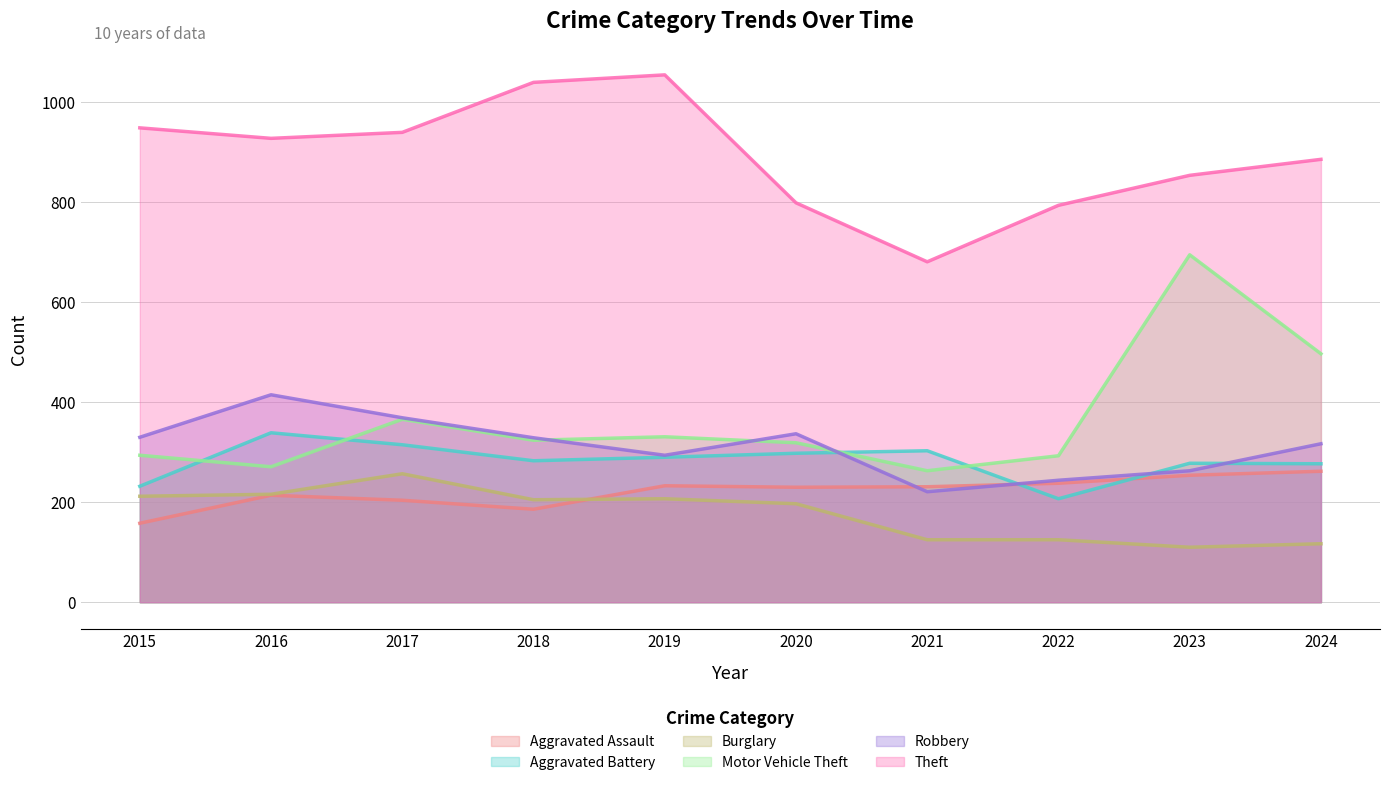

True or false: Theft has a value of 1040 at 2018.

True